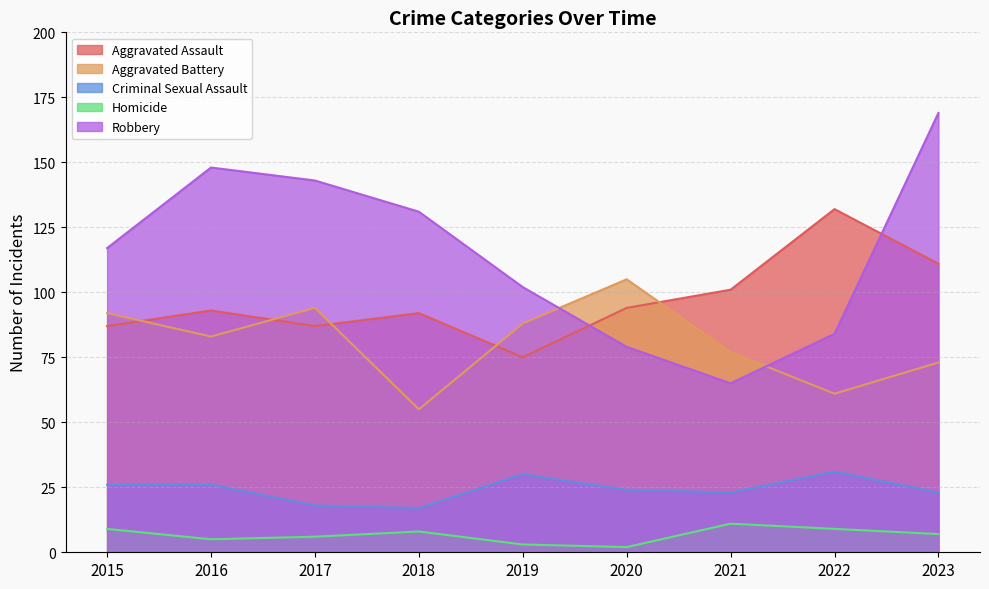

Which has a higher value, 2018 or 2017?

2018